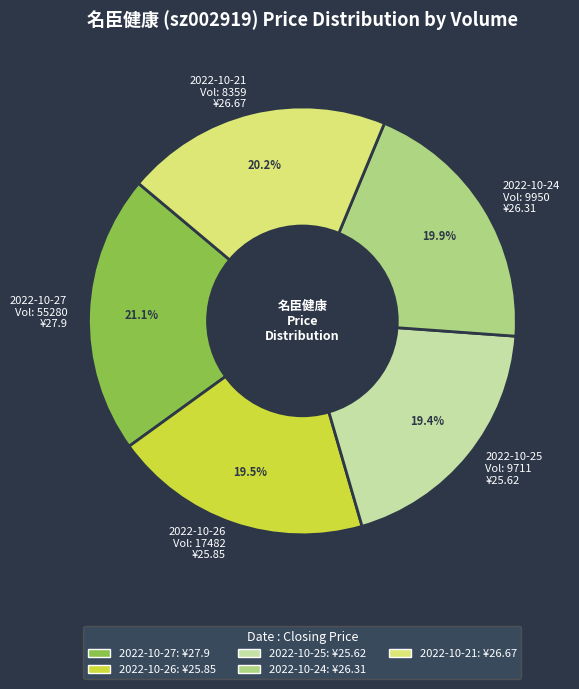

What is the ratio of the value at 2022-10-21 Vol: 8359 ¥26.67 to the value at 2022-10-24 Vol: 9950 ¥26.31?

1.0